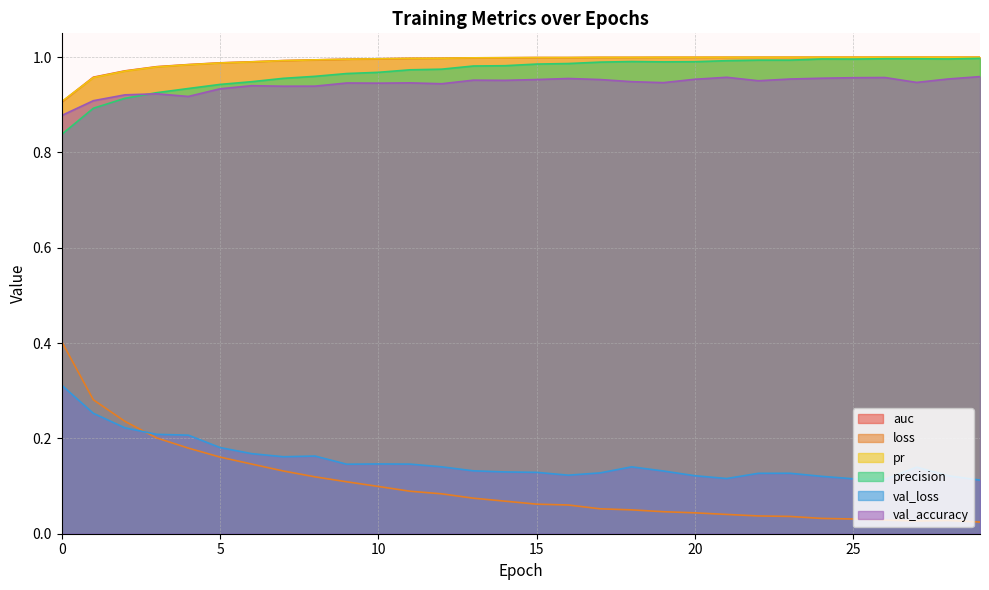

Reading left to right, extract all data points from this chart.

auc: 0=0.9	1=1.0	2=1.0	3=1.0	4=1.0	5=1.0	6=1.0	7=1.0	8=1.0	9=1.0	10=1.0	11=1.0	12=1.0	13=1.0	14=1.0	15=1.0	16=1.0	17=1.0	18=1.0	19=1.0	20=1.0	21=1.0	22=1.0	23=1.0	24=1.0	25=1.0	26=1.0	27=1.0	28=1.0	29=1.0
loss: 0=0.4	1=0.3	2=0.2	3=0.2	4=0.2	5=0.2	6=0.1	7=0.1	8=0.1	9=0.1	10=0.1	11=0.1	12=0.1	13=0.1	14=0.1	15=0.1	16=0.1	17=0.1	18=0.1	19=0.0	20=0.0	21=0.0	22=0.0	23=0.0	24=0.0	25=0.0	26=0.0	27=0.0	28=0.0	29=0.0
pr: 0=0.9	1=1.0	2=1.0	3=1.0	4=1.0	5=1.0	6=1.0	7=1.0	8=1.0	9=1.0	10=1.0	11=1.0	12=1.0	13=1.0	14=1.0	15=1.0	16=1.0	17=1.0	18=1.0	19=1.0	20=1.0	21=1.0	22=1.0	23=1.0	24=1.0	25=1.0	26=1.0	27=1.0	28=1.0	29=1.0
precision: 0=0.8	1=0.9	2=0.9	3=0.9	4=0.9	5=0.9	6=0.9	7=1.0	8=1.0	9=1.0	10=1.0	11=1.0	12=1.0	13=1.0	14=1.0	15=1.0	16=1.0	17=1.0	18=1.0	19=1.0	20=1.0	21=1.0	22=1.0	23=1.0	24=1.0	25=1.0	26=1.0	27=1.0	28=1.0	29=1.0
val_loss: 0=0.3	1=0.3	2=0.2	3=0.2	4=0.2	5=0.2	6=0.2	7=0.2	8=0.2	9=0.1	10=0.1	11=0.1	12=0.1	13=0.1	14=0.1	15=0.1	16=0.1	17=0.1	18=0.1	19=0.1	20=0.1	21=0.1	22=0.1	23=0.1	24=0.1	25=0.1	26=0.1	27=0.1	28=0.1	29=0.1
val_accuracy: 0=0.9	1=0.9	2=0.9	3=0.9	4=0.9	5=0.9	6=0.9	7=0.9	8=0.9	9=0.9	10=0.9	11=0.9	12=0.9	13=1.0	14=1.0	15=1.0	16=1.0	17=1.0	18=0.9	19=0.9	20=1.0	21=1.0	22=1.0	23=1.0	24=1.0	25=1.0	26=1.0	27=0.9	28=1.0	29=1.0